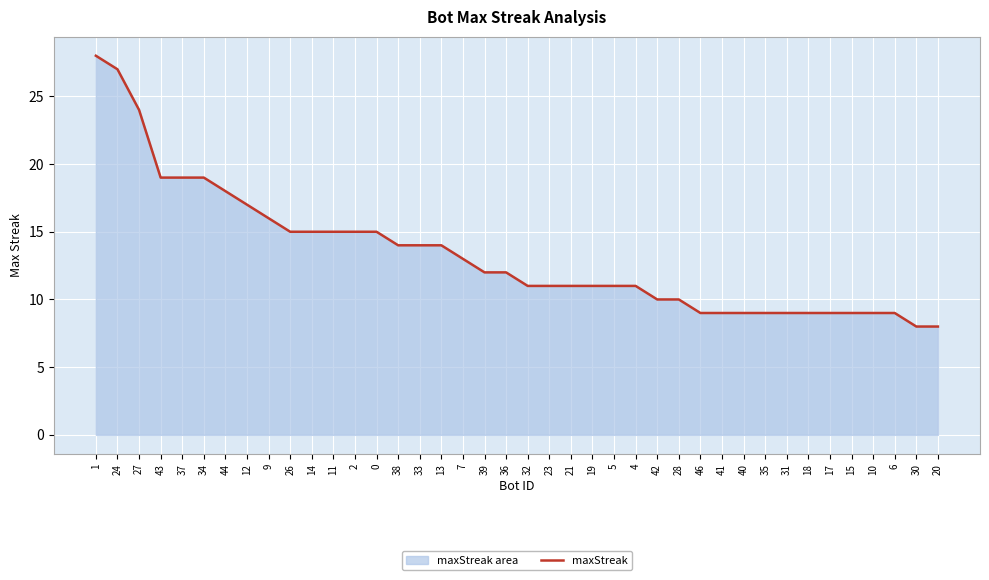

Is it true that the value at 12 is 9?

False